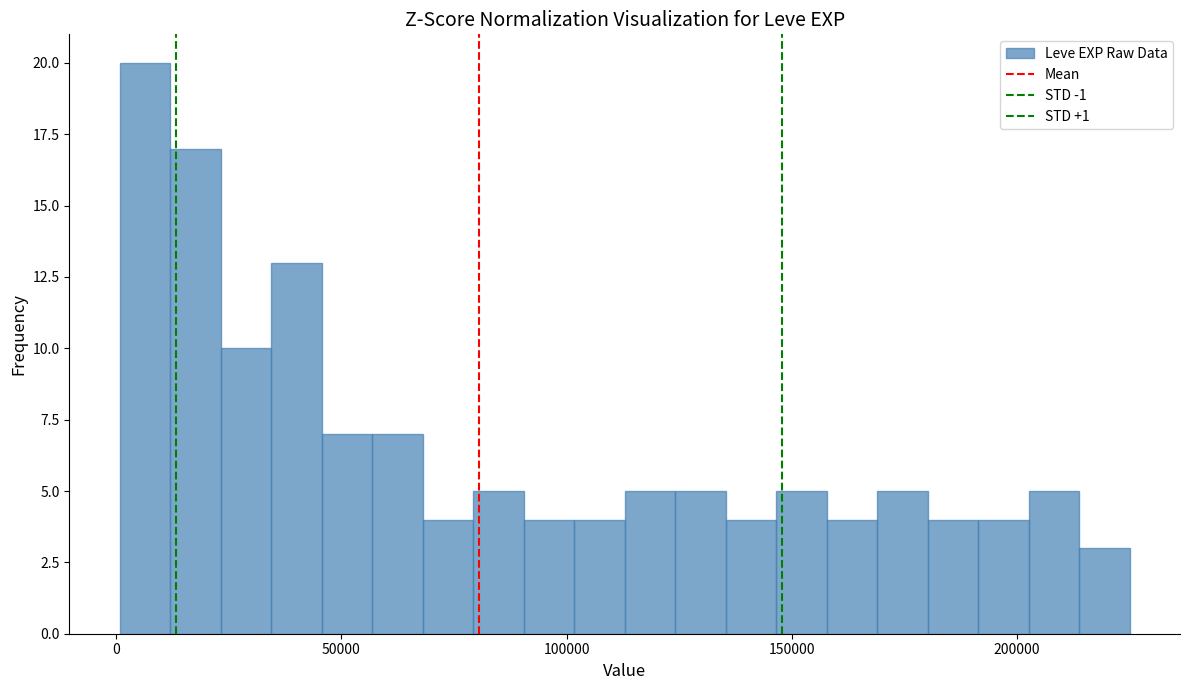

Read against the x-axis, roughly where is the centre of the tallest bar?

5000